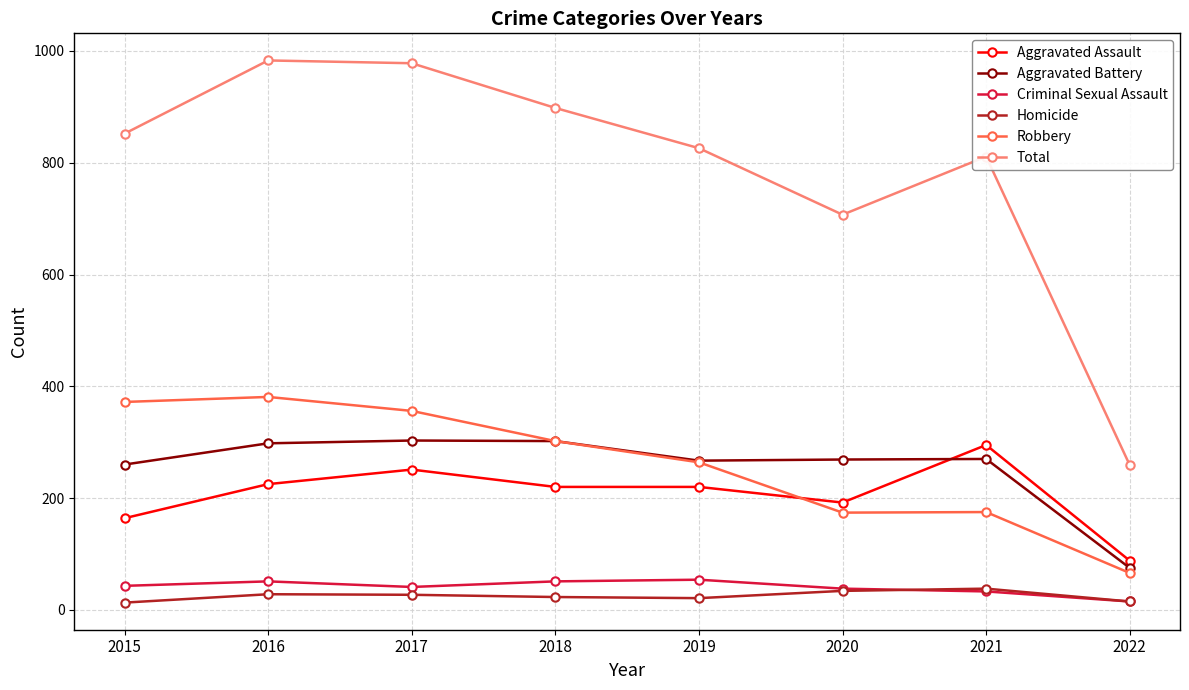

Which series has the widest spread of values?

Total